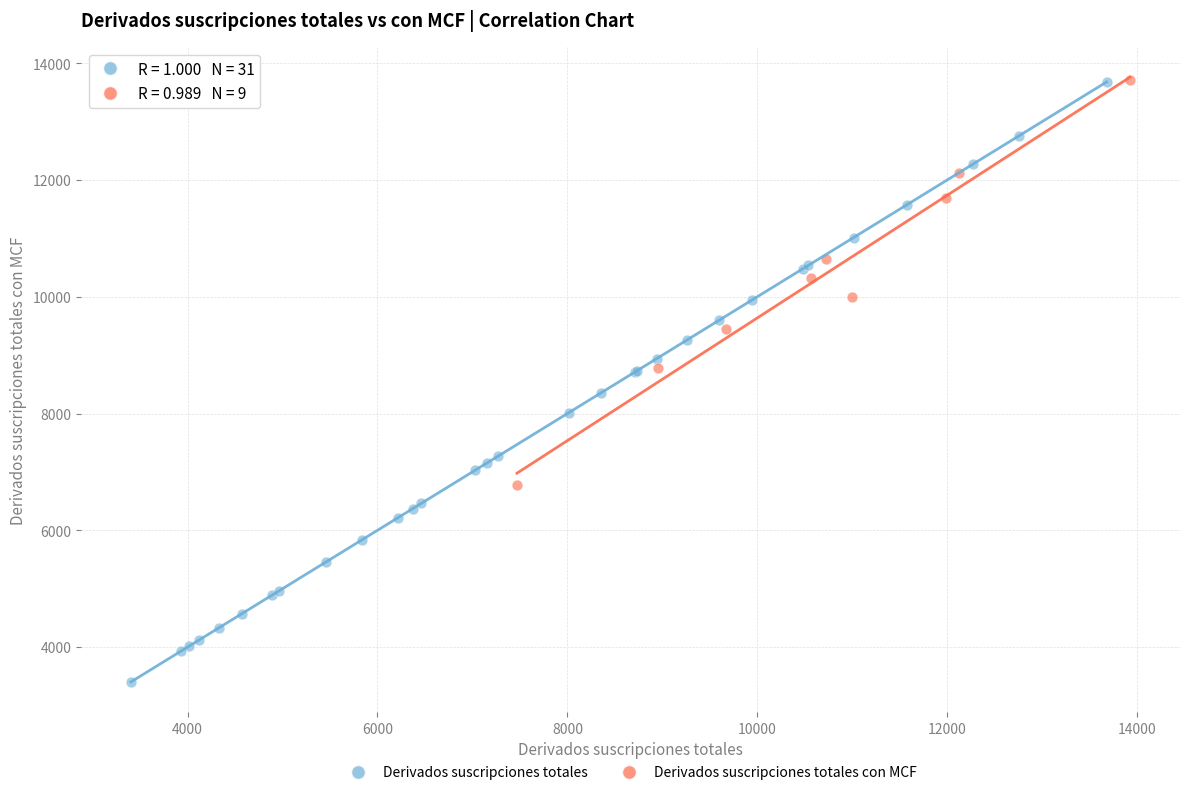

Which series has the widest spread of Y values?

Derivados suscripciones totales